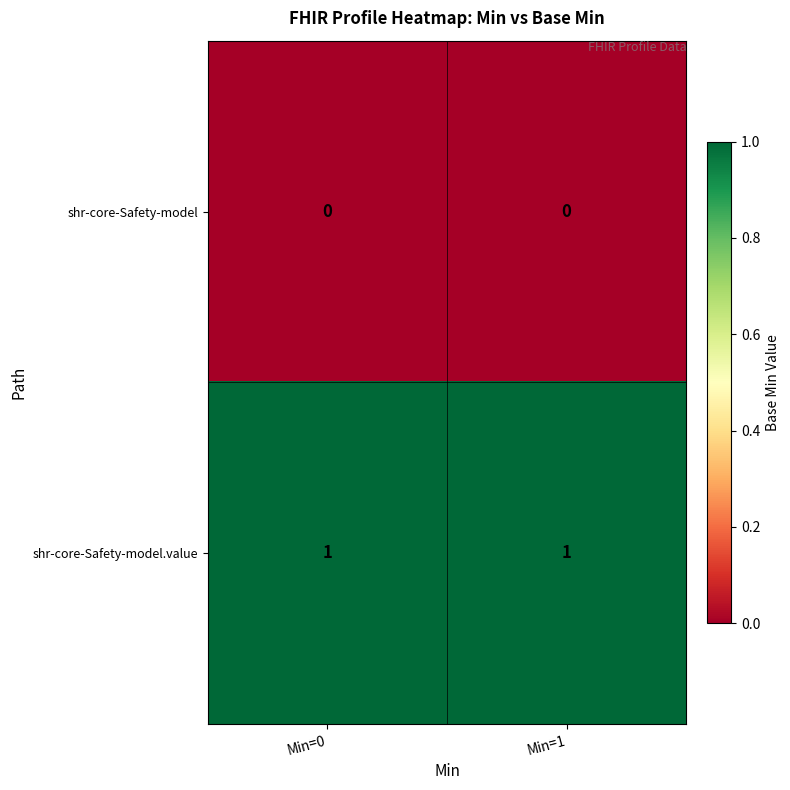

What is the total value across all series at Min=0?

1